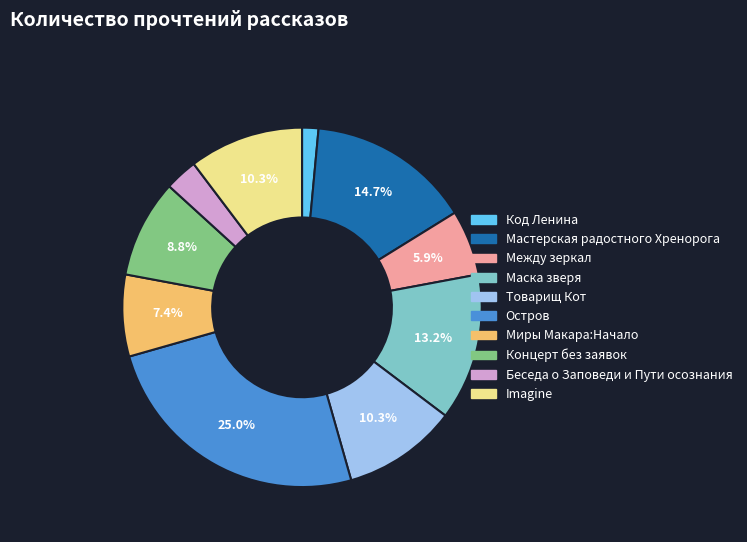

To the nearest percent, what portion does Imagine represent?

10%